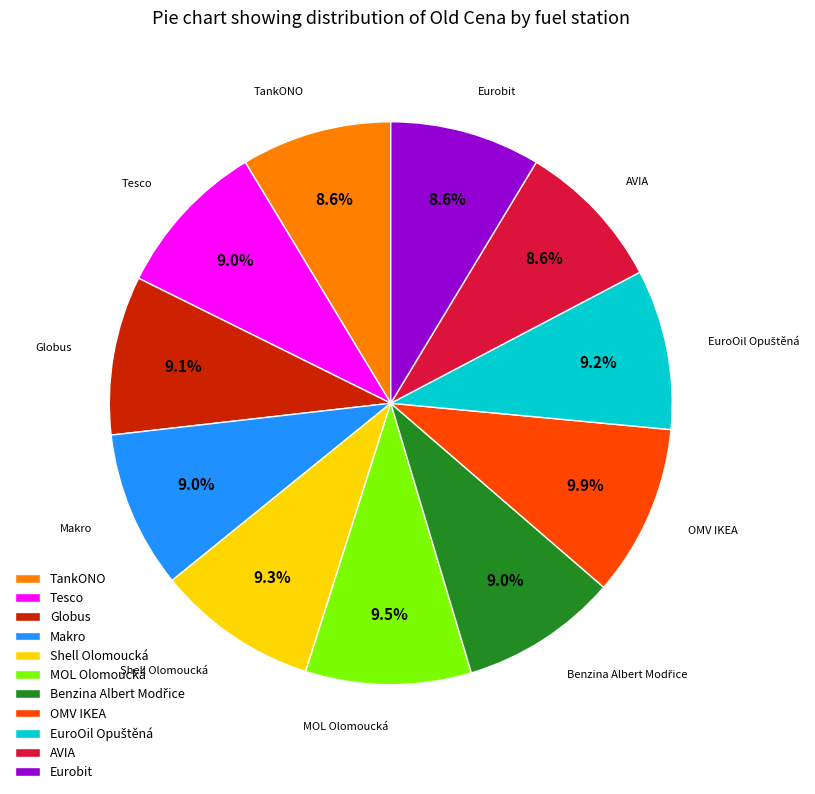

Is it true that AVIA is 9% of the pie?

True